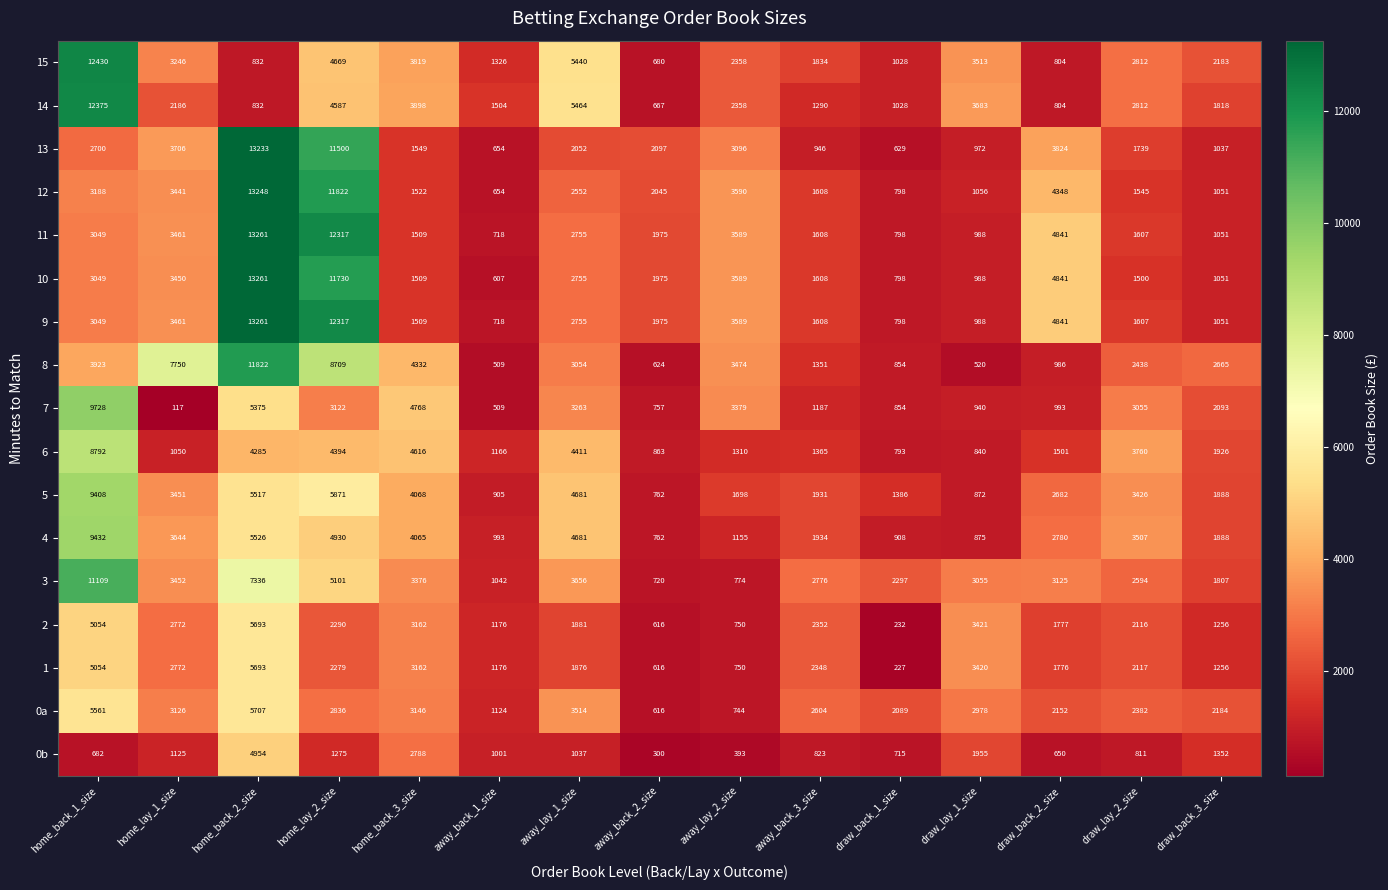

Where does the 7 series first go above 2093?

home_back_1_size